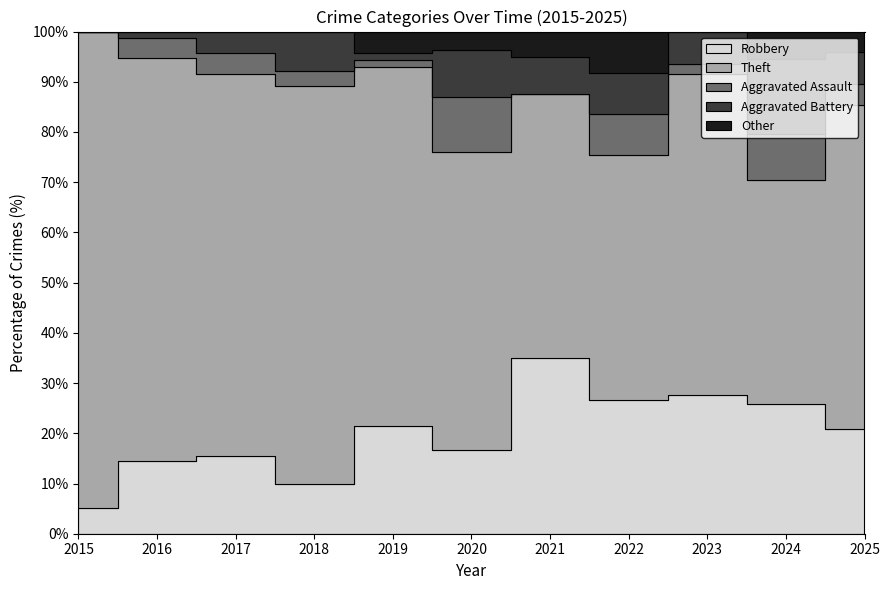

Which series has the largest range (max minus min)?

Theft